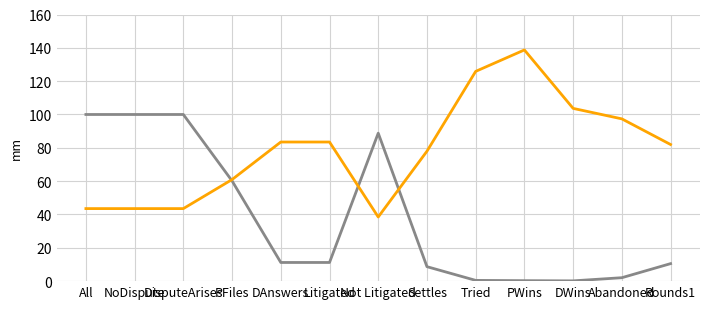

What is the total value across all series at DisputeArises?

143.5